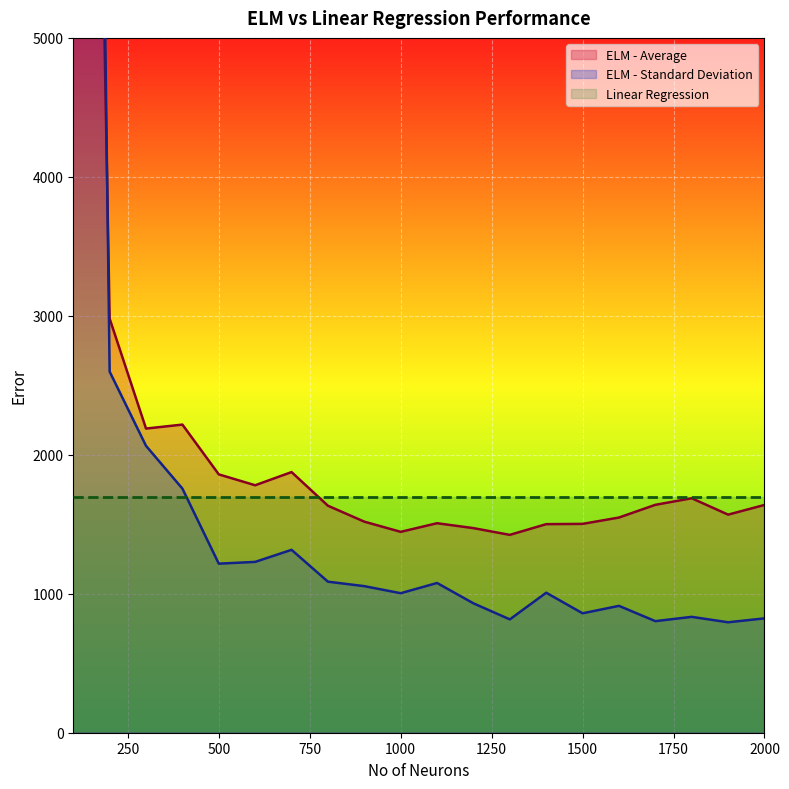

After their last crossing, which series has the higher values: ELM - Standard Deviation or ELM - Average?

ELM - Average